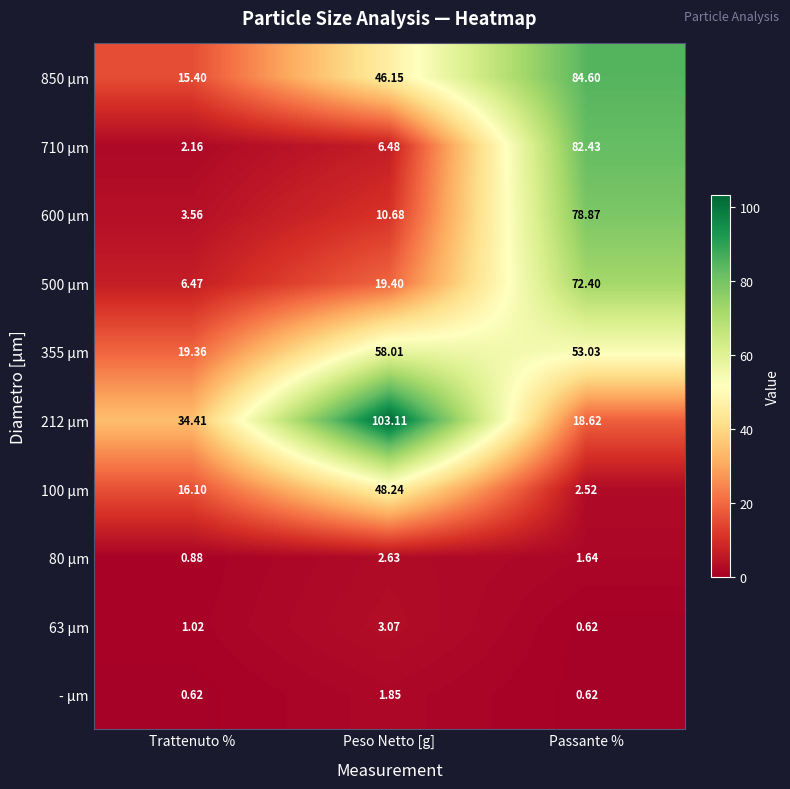

Which category has the lowest value in the 355 µm series?

Trattenuto %